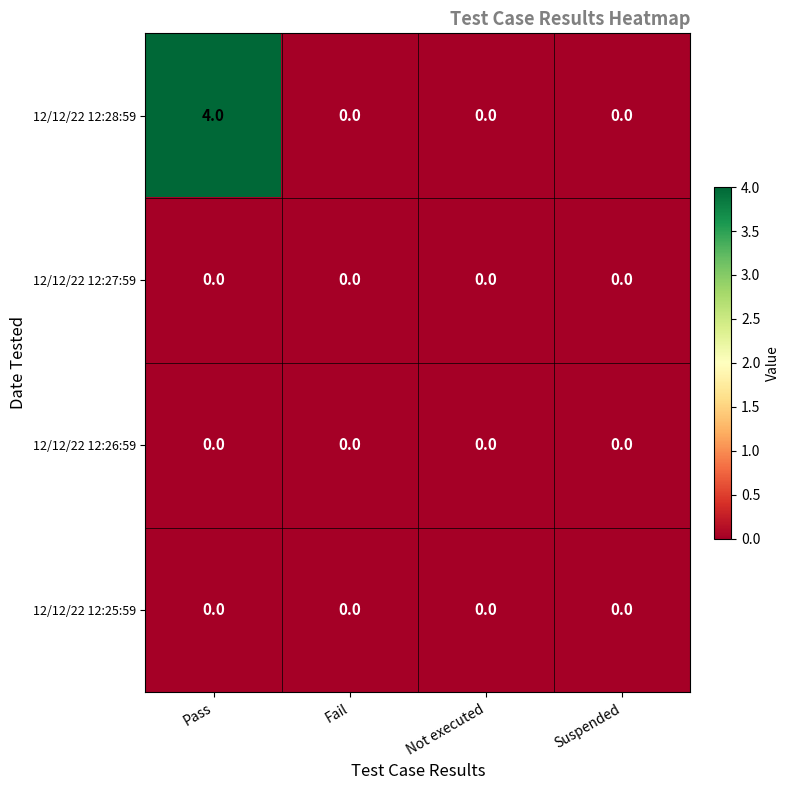

What is the difference between the highest and lowest values at Pass?

4